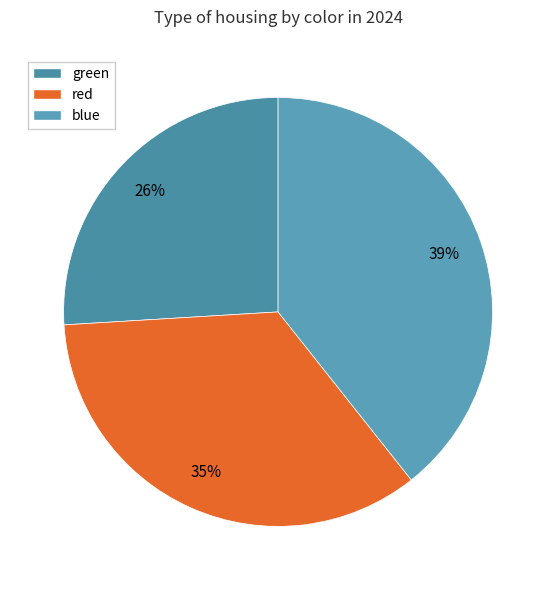

To the nearest percent, what percentage of the pie is red?

35%